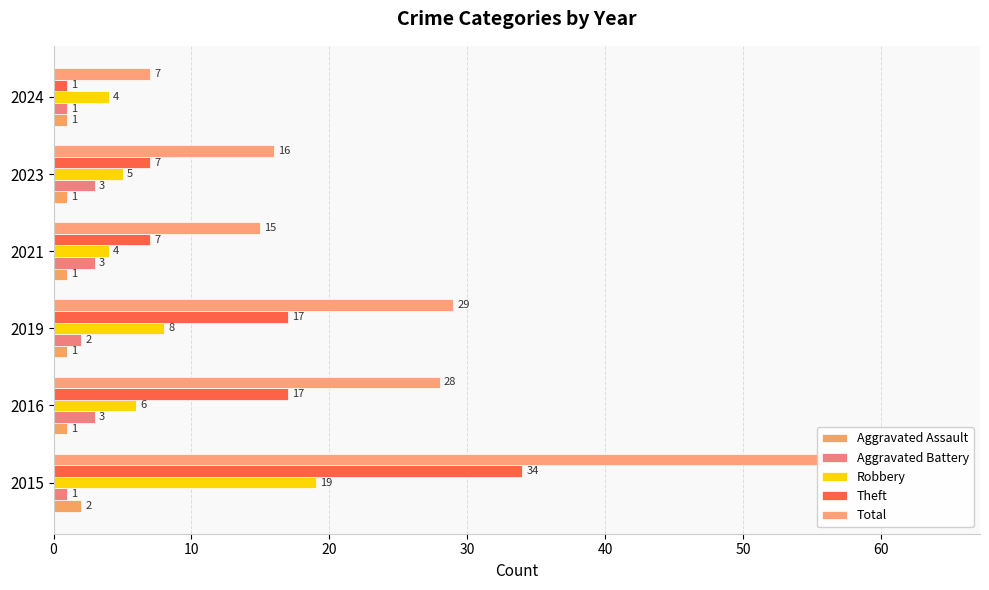

True or false: Aggravated Battery has a value of 2 at 2019.

True